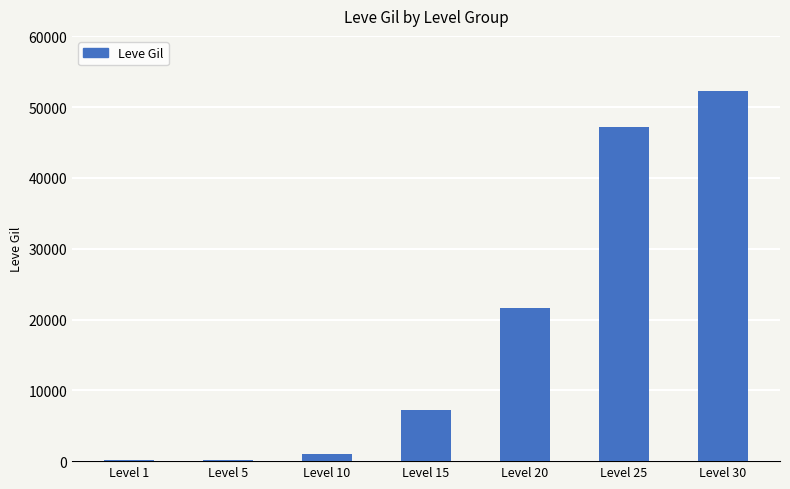

What is the greatest value displayed?

52220